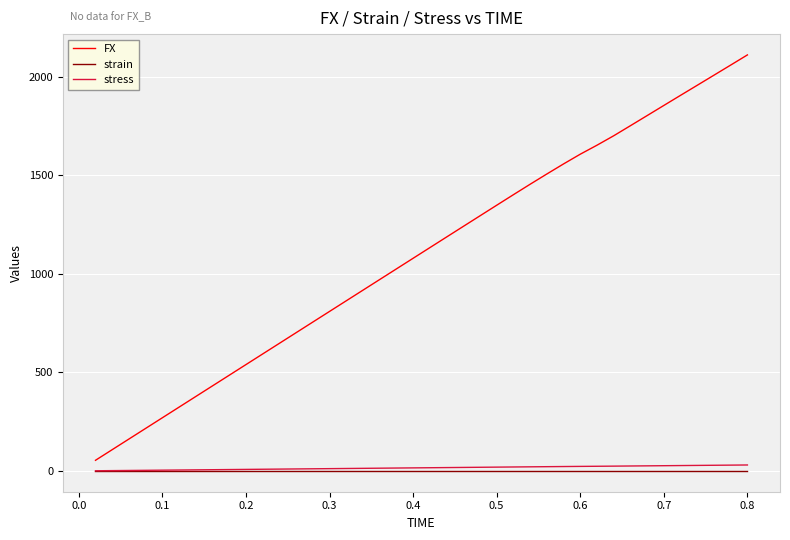

Which series has the largest range (max minus min)?

FX